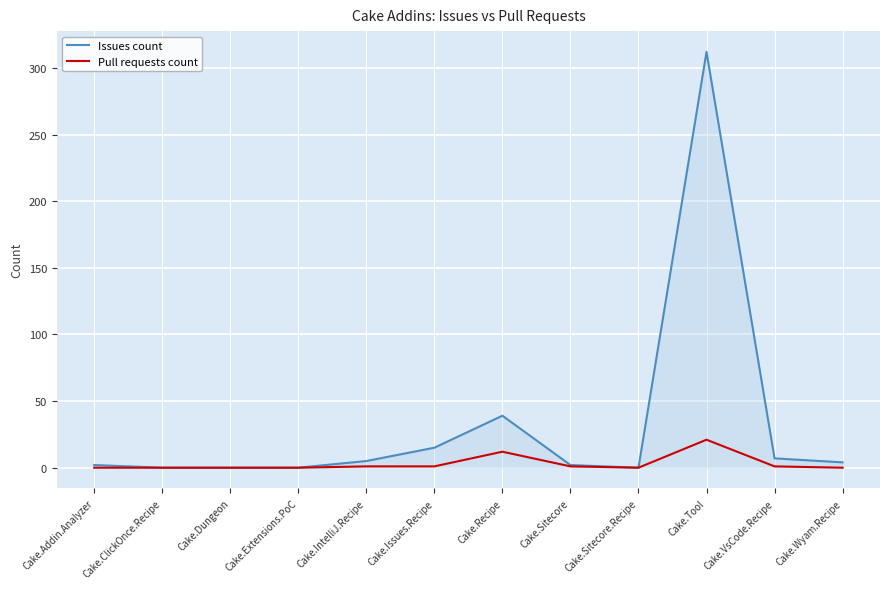

True or false: Issues count has more than 0 points higher than both neighbors.

True